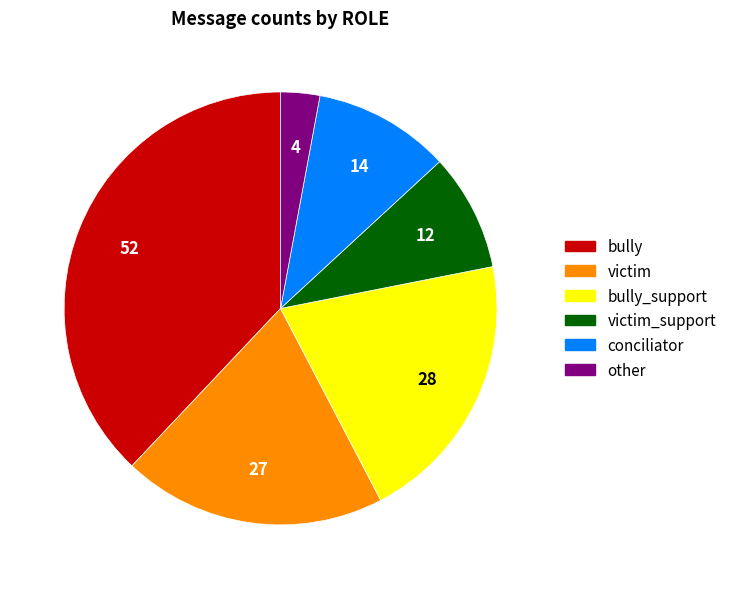

Approximately how many times larger is the value at conciliator compared to bully?

0.3